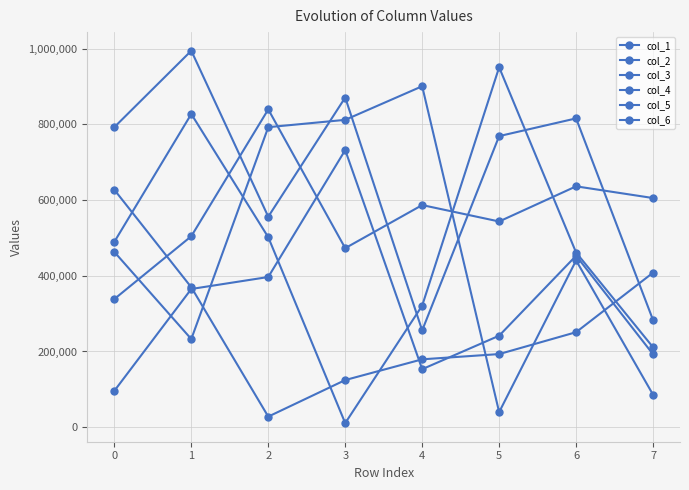

Does the chart have visible grid lines?

Yes